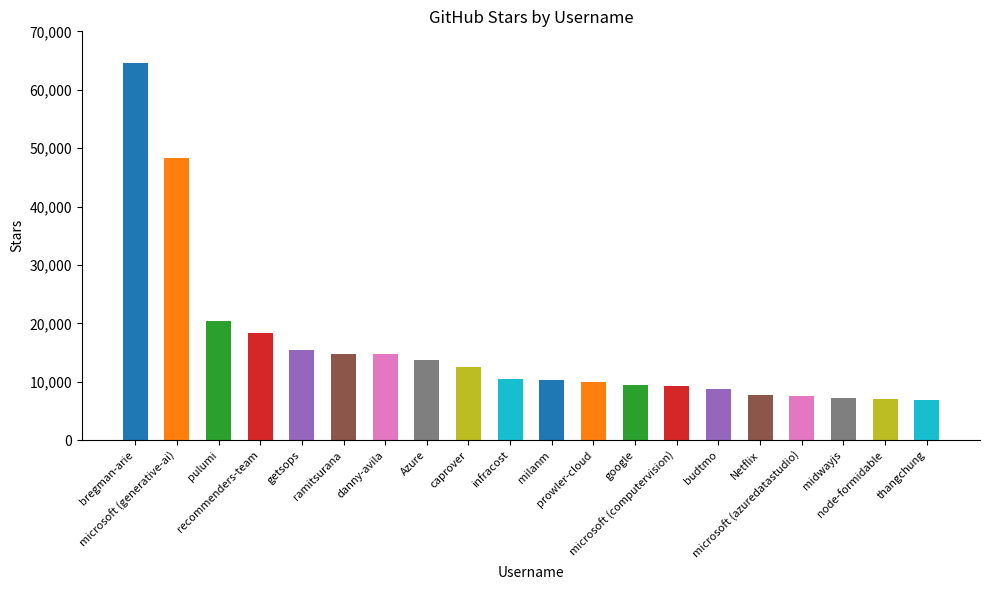

What is the smallest value displayed?

6900